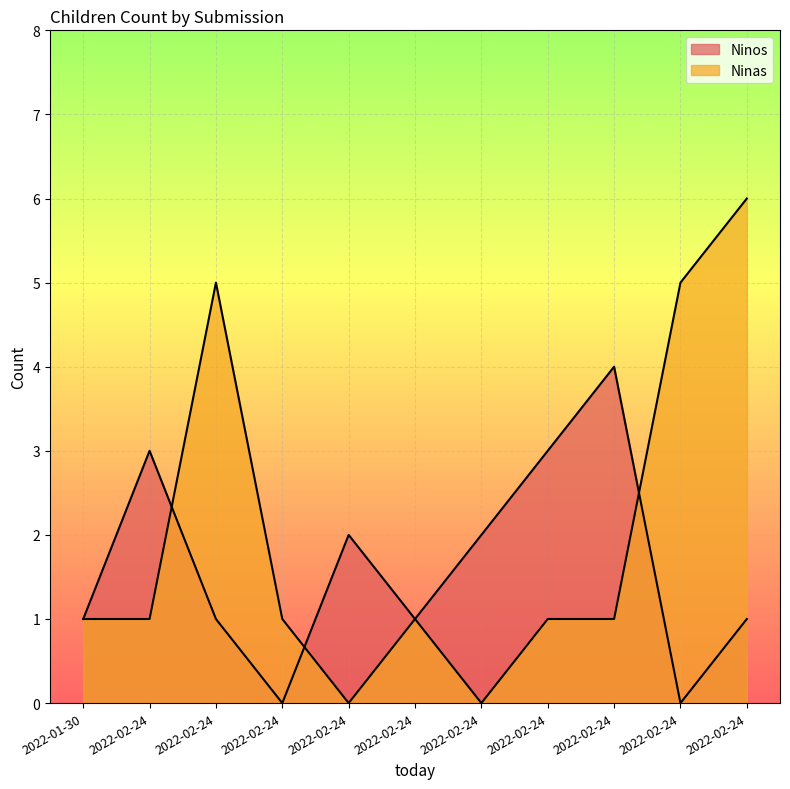

At which label does Ninas first exceed 1?

2022-02-24